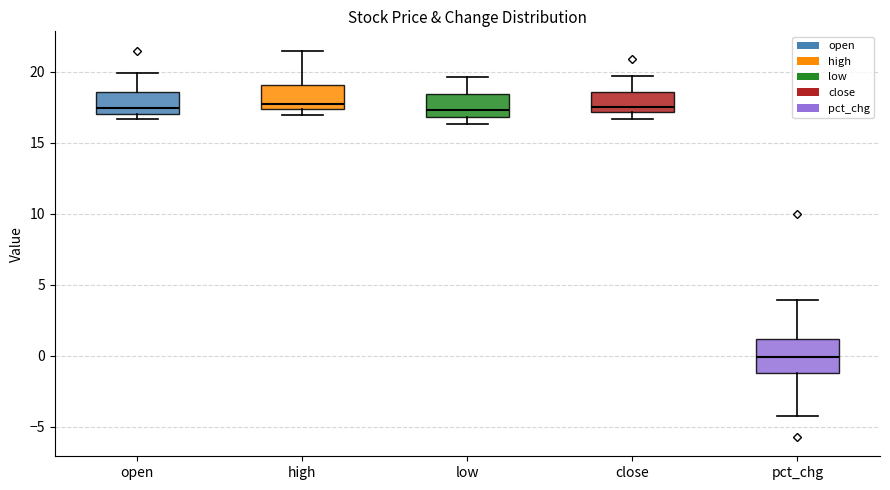

Where does the median line of the box for pct_chg sit on the y-axis? The values are not printed on the chart, so give them approximately, as read against the axis.

0.0